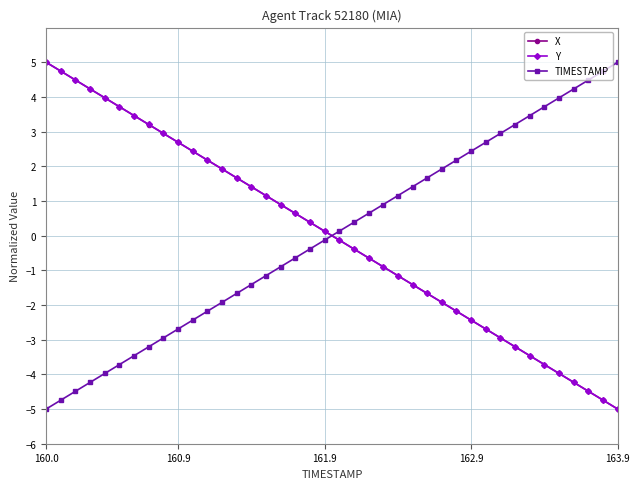

What is the difference between the maximum and minimum values in the Y series?

10.0